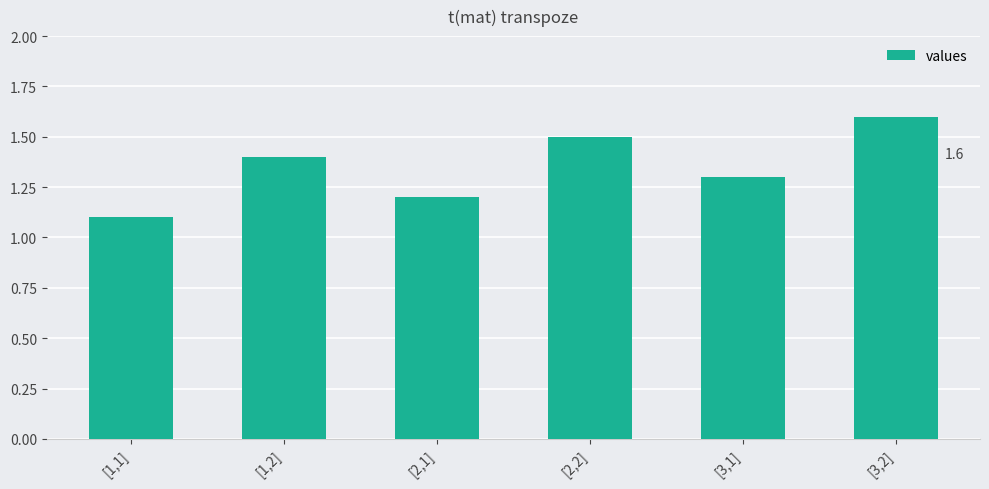

Approximately how many times larger is the value at [2,1] compared to [1,1]?

1.1